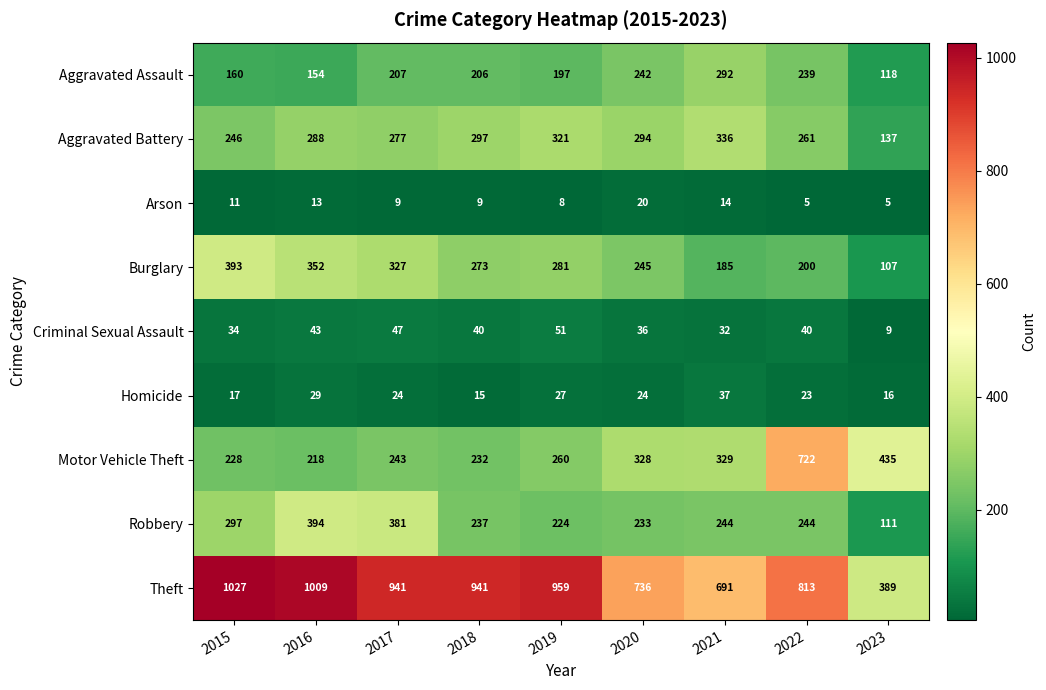

What is the average value of the Theft series?

834